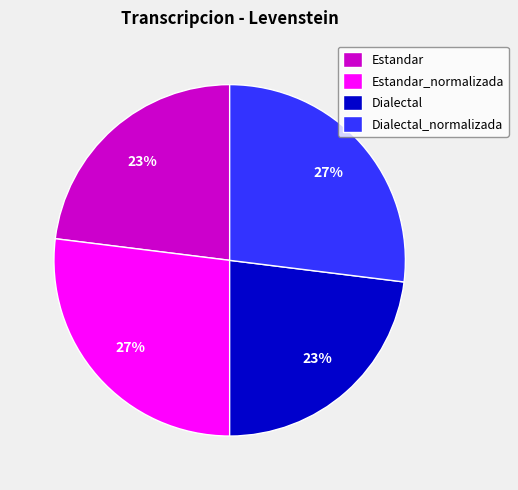

Count the number of slices in the pie.

4